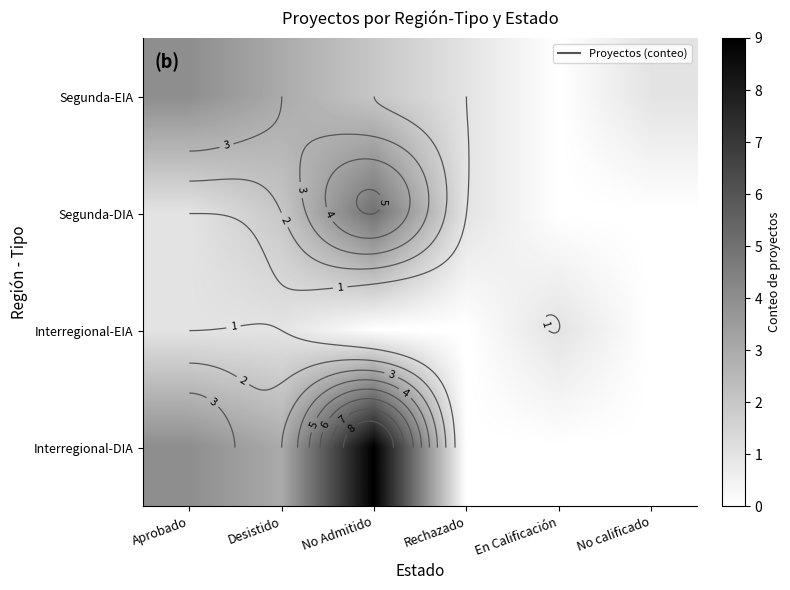

What is the total value across all series at Desistido?

9